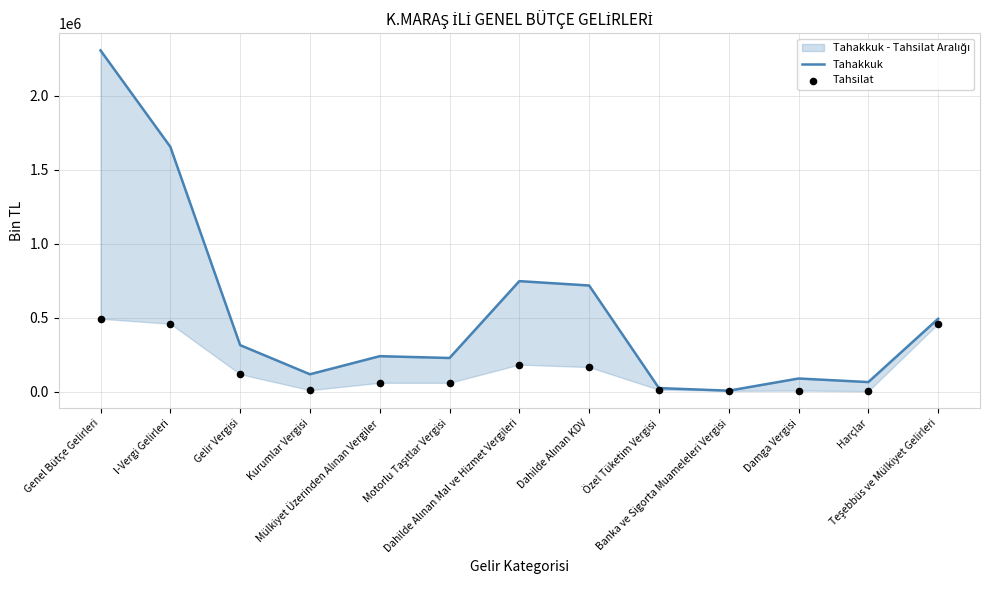

Is the value of Tahsilat at Motorlu Taşıtlar Vergisi greater than the value of Tahakkuk at Damga Vergisi?

No